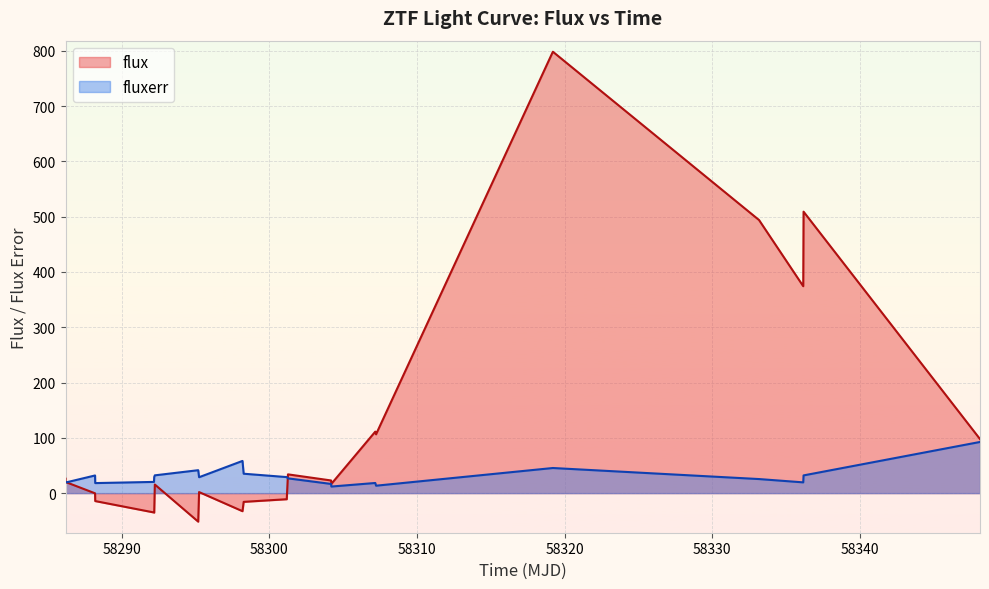

Which series has the largest total across all categories?

flux